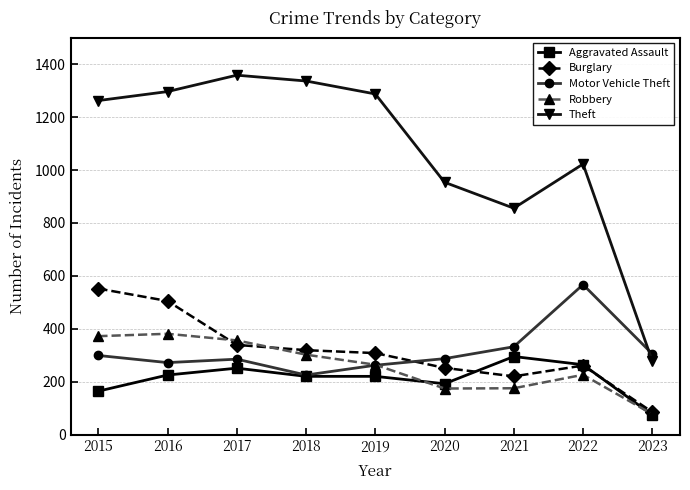

What is the difference between the highest and lowest values at 2023?

231